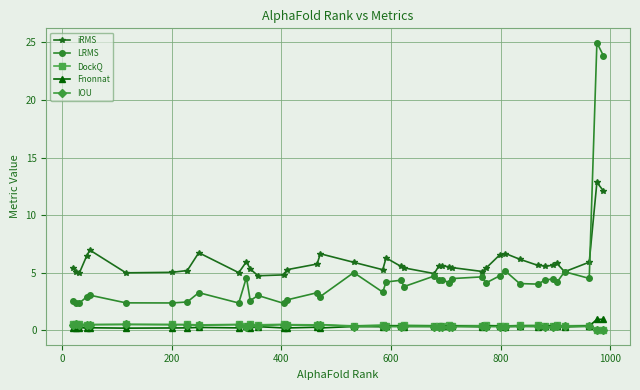

Count the number of categories in the chart.

40